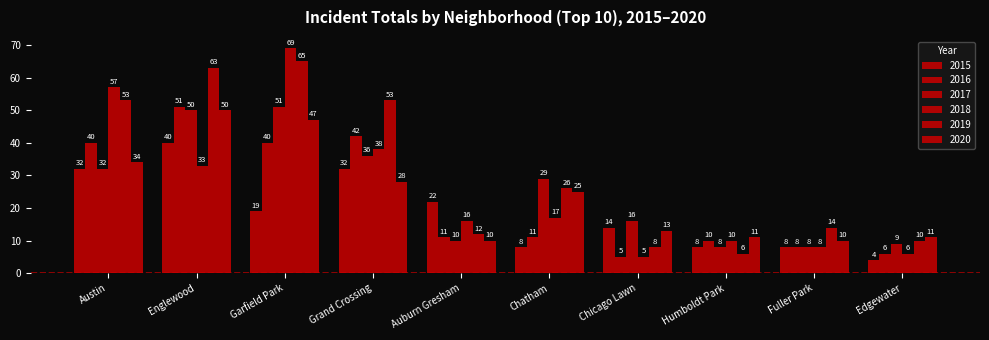

How many bars are there in total?

60